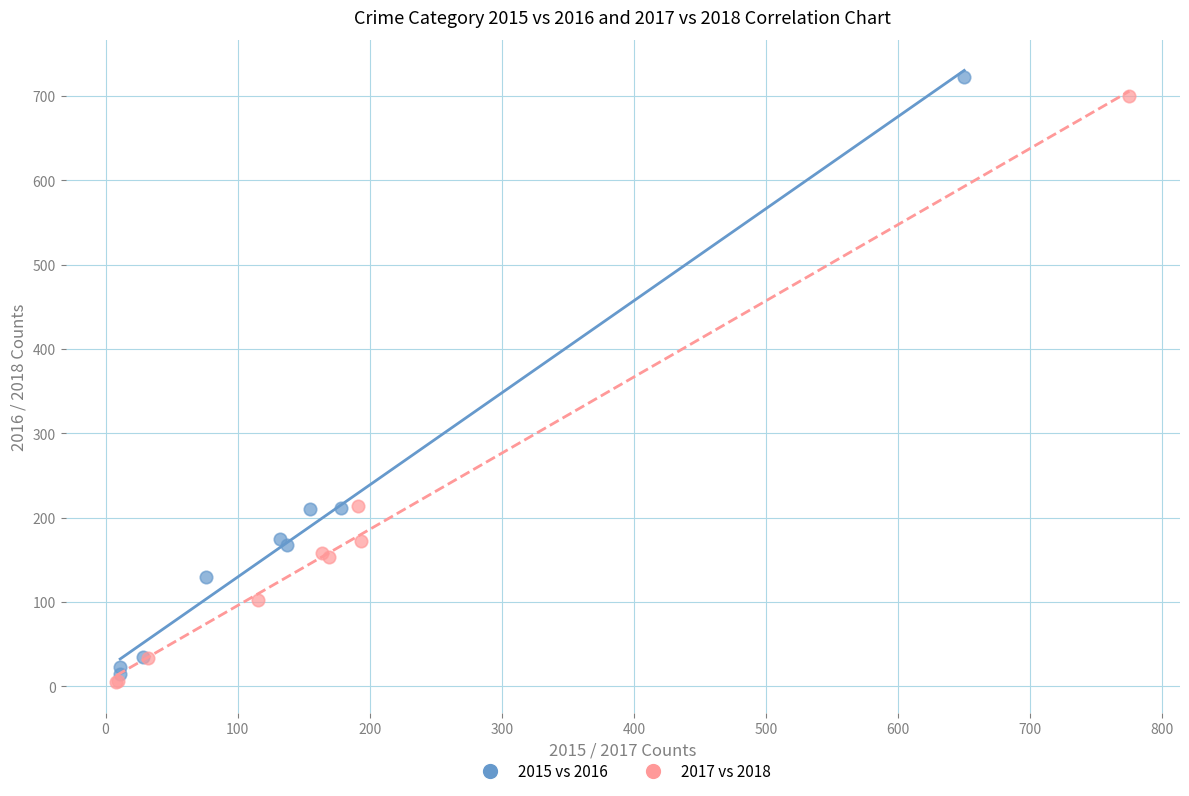

Which series has the widest spread of Y values?

2015 vs 2016